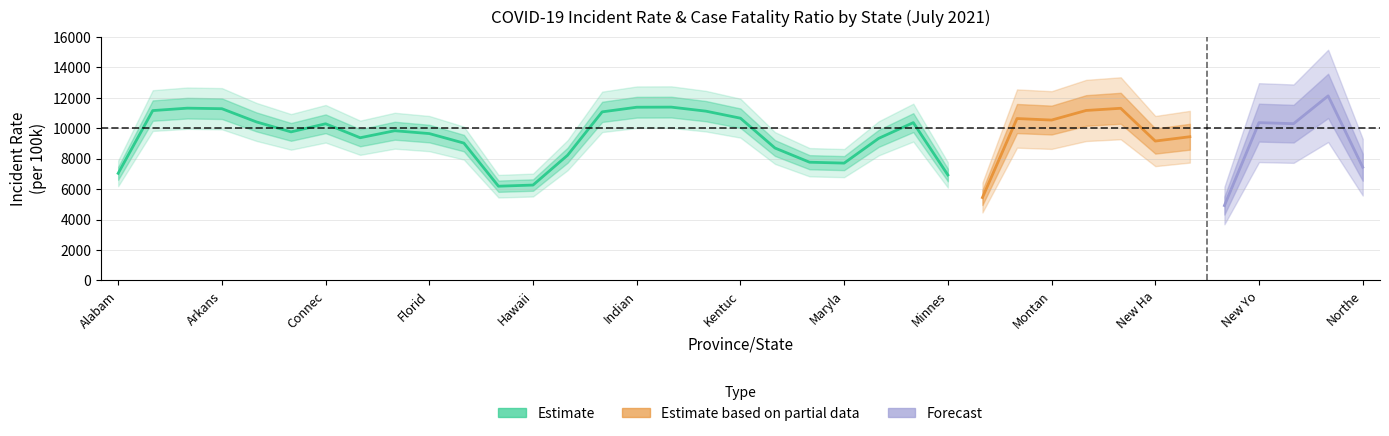

Is this an area chart (filled region under the line)?

No